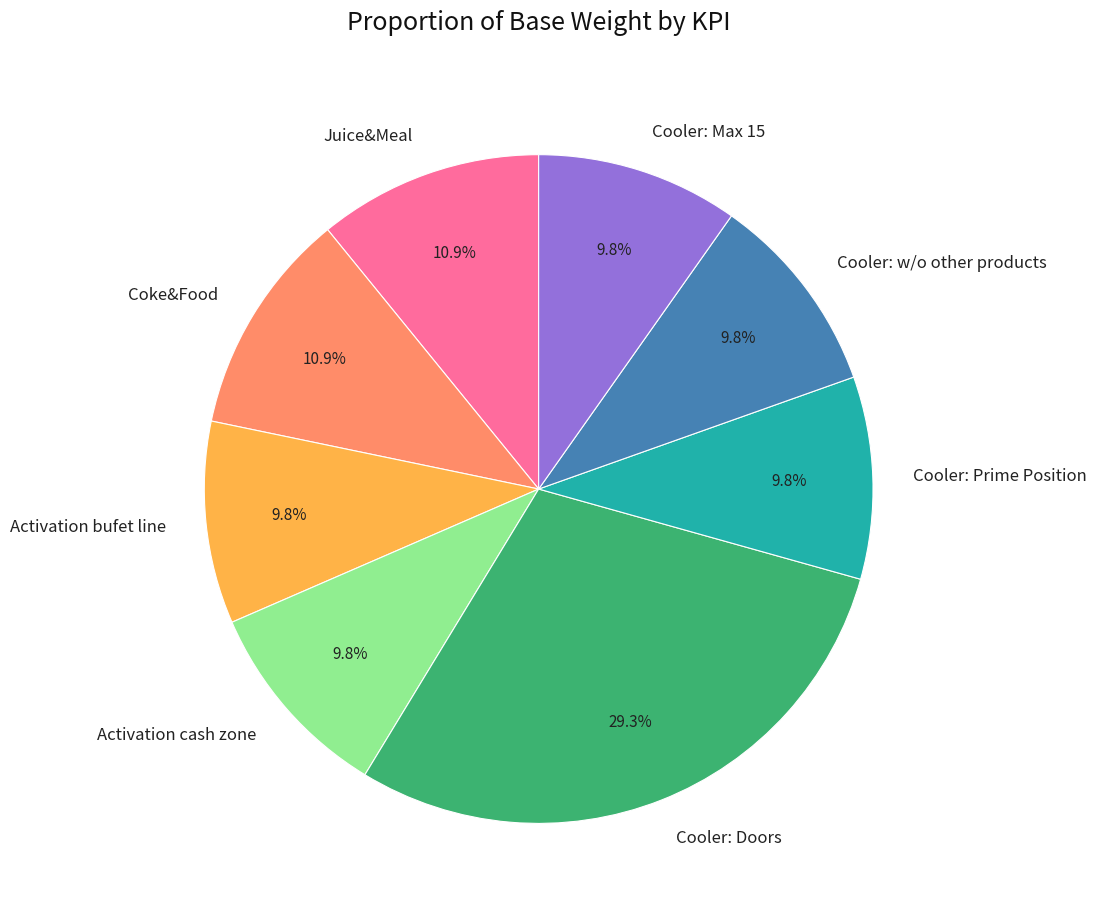

True or false: Cooler: Doors accounts for 29% of the total.

True